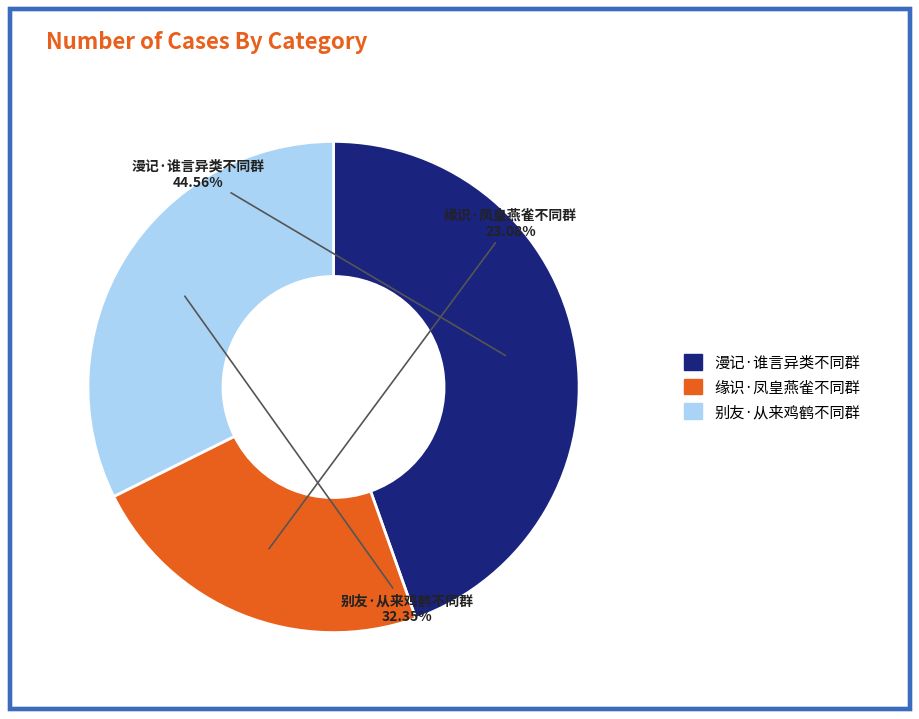

Which slice is the smallest?

缘识·凤皇燕雀不同群